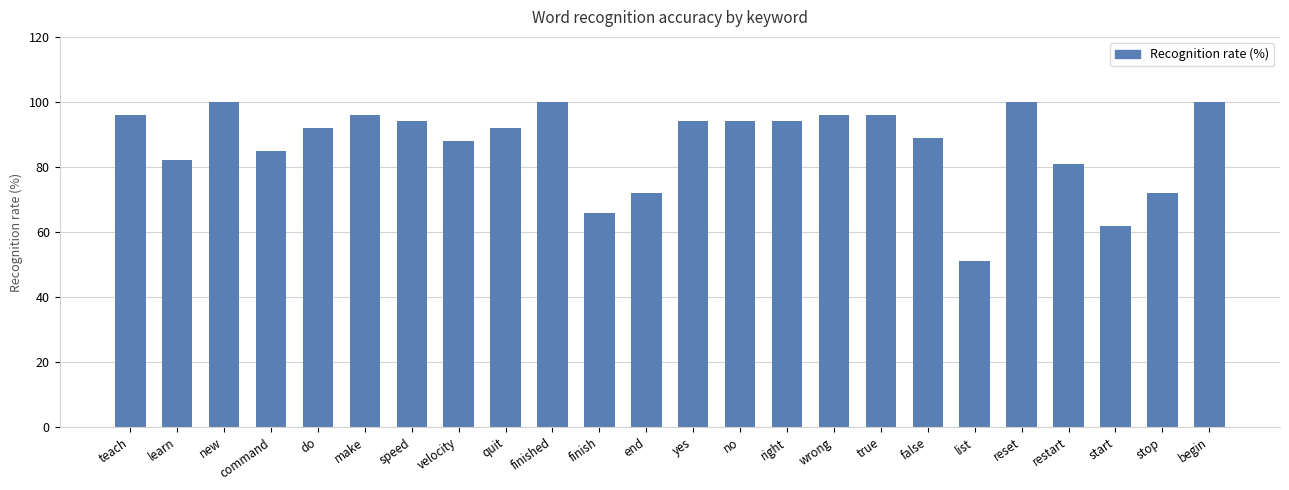

Does the chart contain any negative values?

No